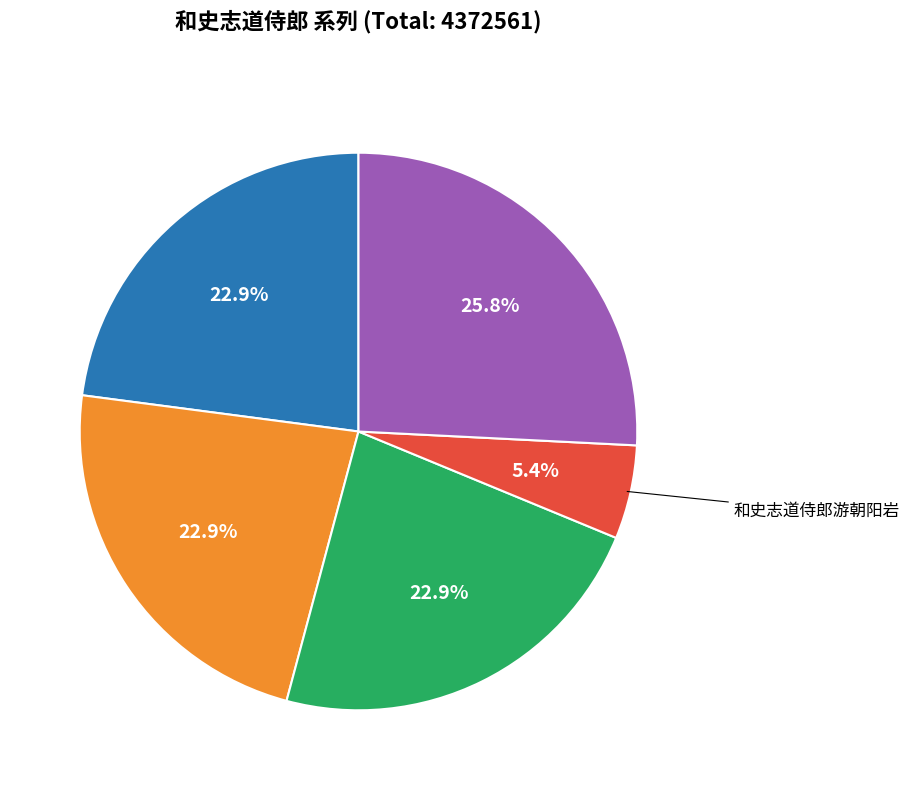

To the nearest percent, what is the average slice percentage?

20%